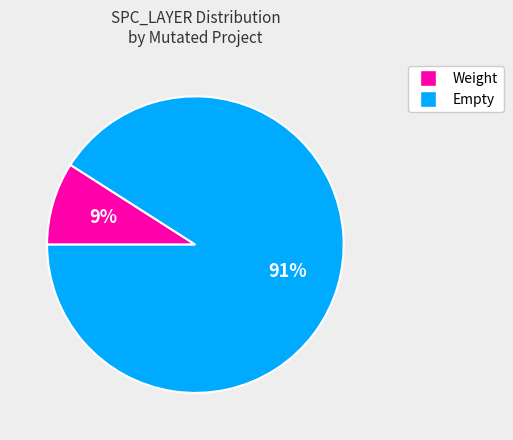

How many segments does this pie chart have?

2